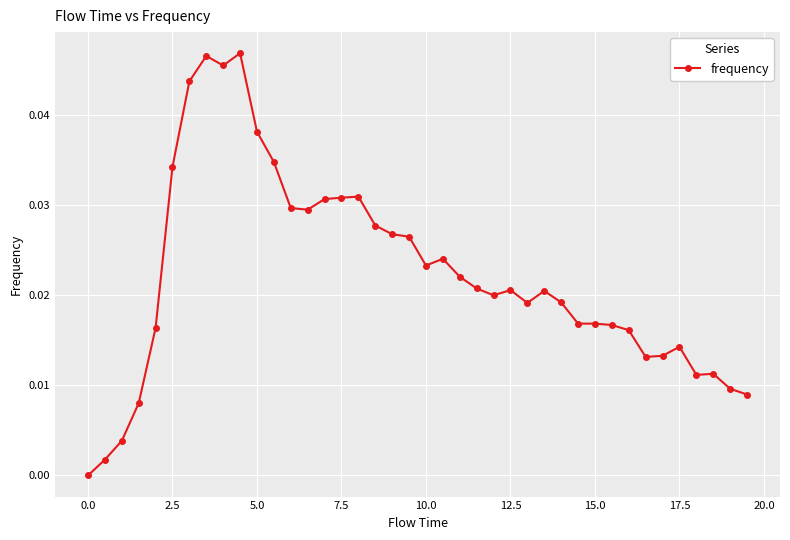

Is this an area chart (filled region under the line)?

No